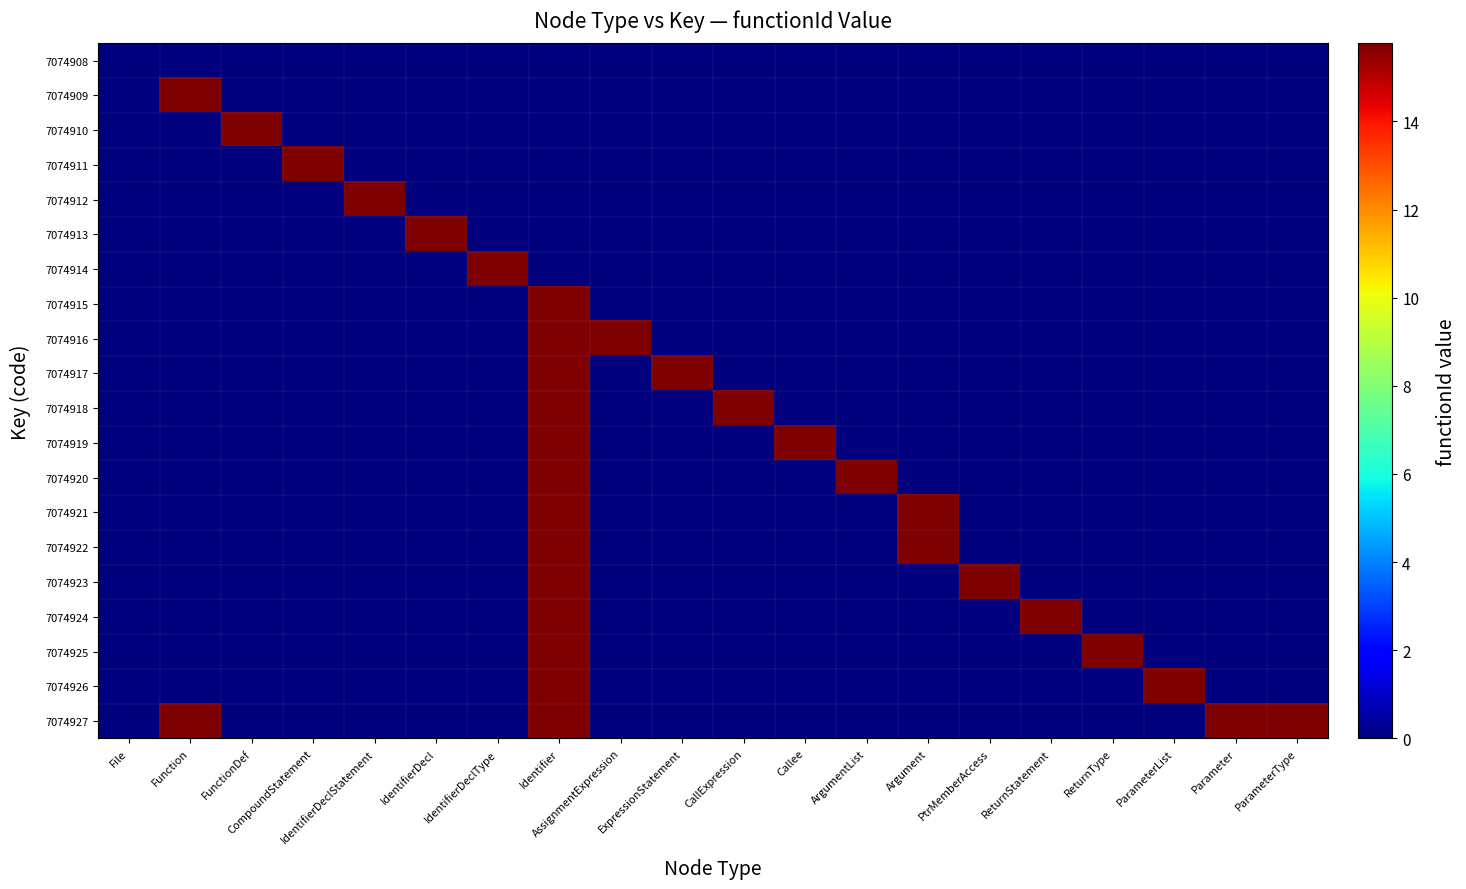

What is the maximum value shown in the chart?

15.8